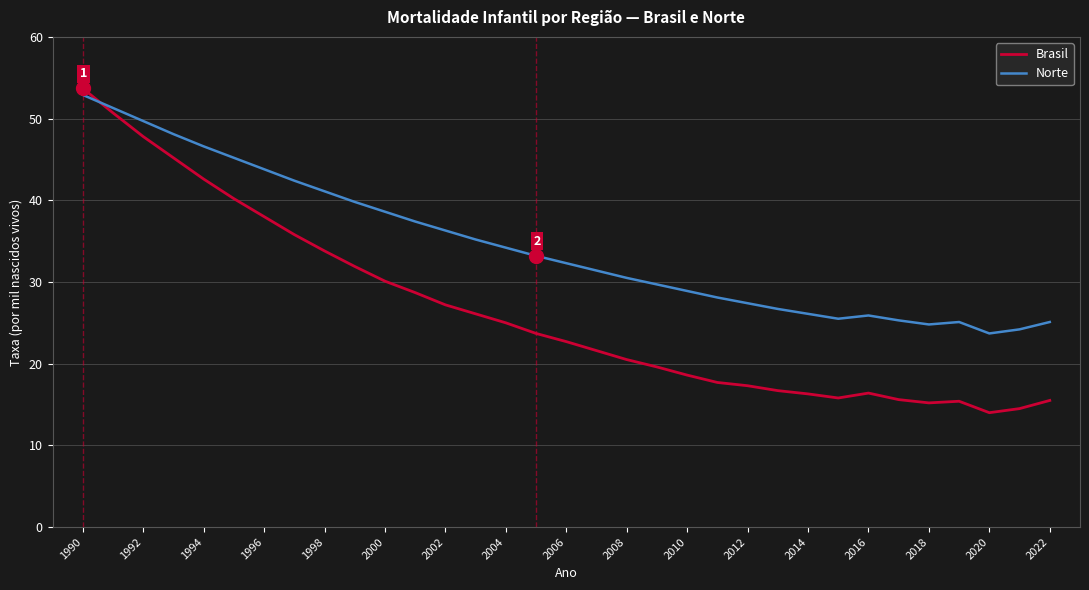

Is this an area chart (filled region under the line)?

No